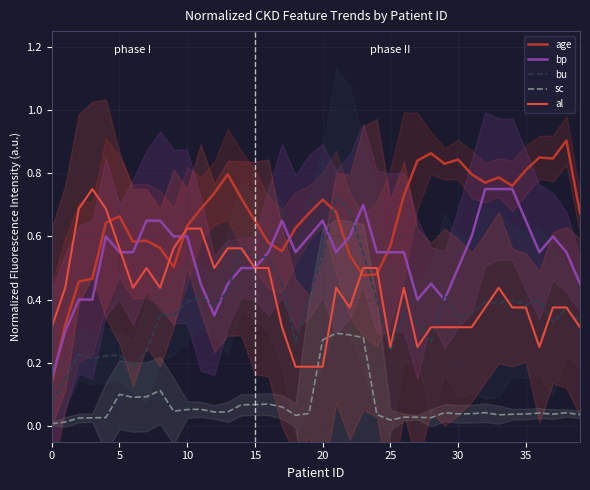

What is the lowest value of the al series?

0.2